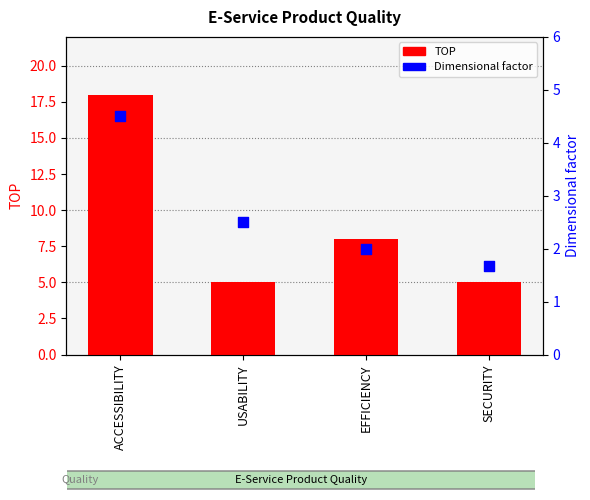

Is the value of TOP at USABILITY greater than the value of Dimensional factor at SECURITY?

Yes